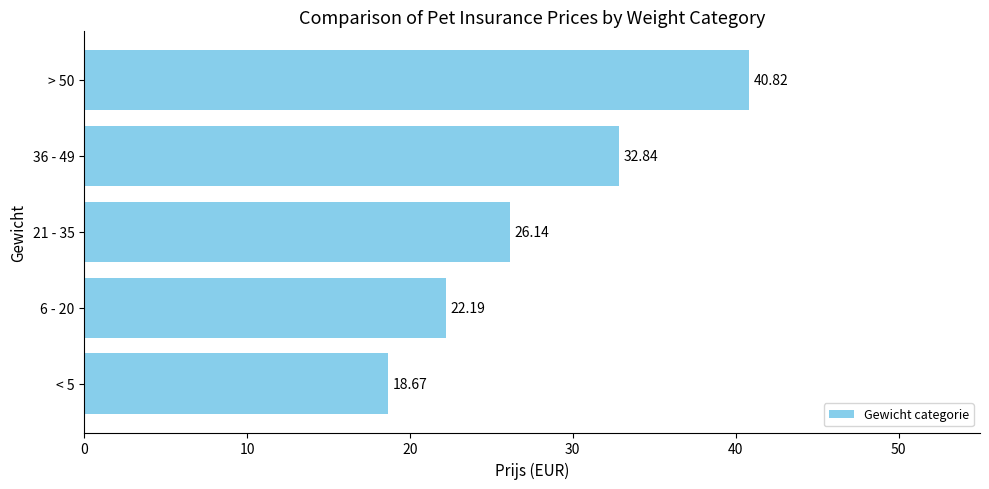

Rank the categories by value from highest to lowest.

> 50, 36 - 49, 21 - 35, 6 - 20, < 5